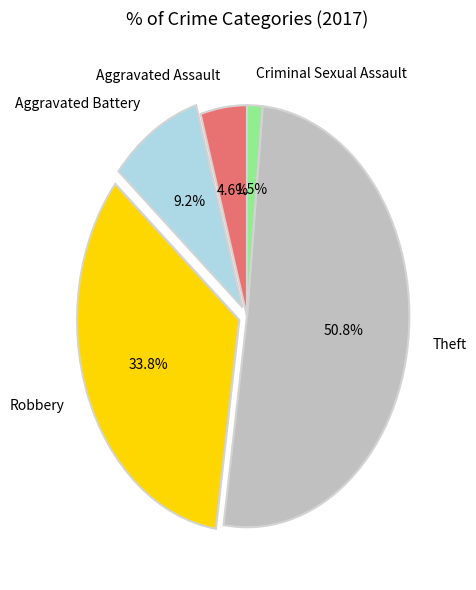

How many segments does this pie chart have?

5